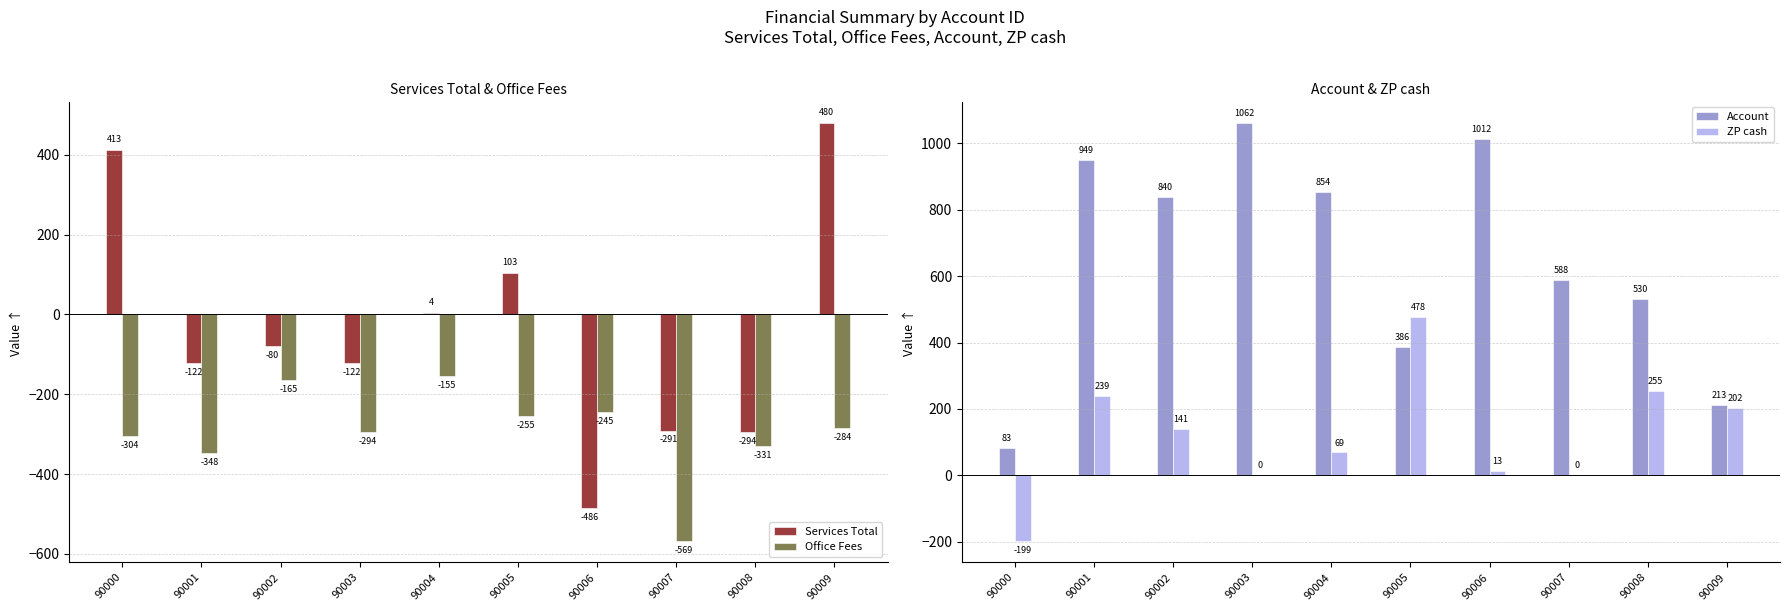

How many bars are there in each group?

4